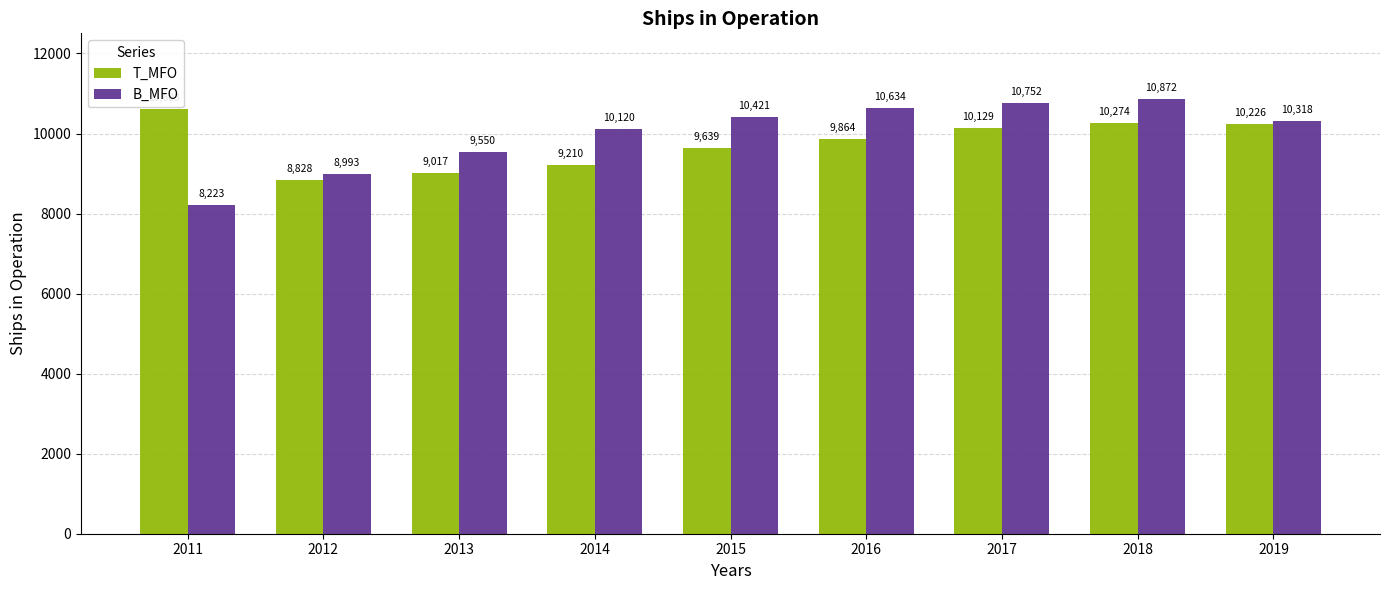

Reading right to left, list all the values displayed in this chart.

T_MFO: 10226	10274	10129	9864	9639	9210	9017	8828	10603
B_MFO: 10318	10872	10752	10634	10421	10120	9550	8993	8223